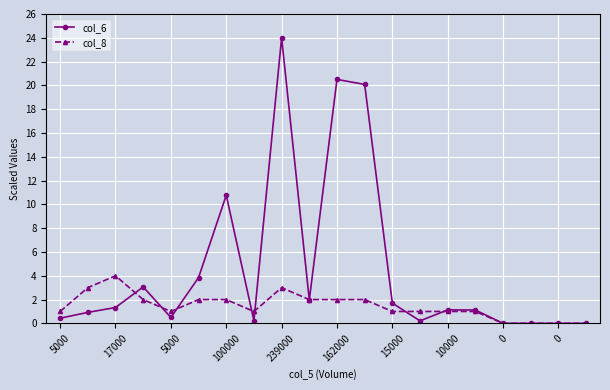

True or false: col_6 has more than 0 points higher than both neighbors.

True